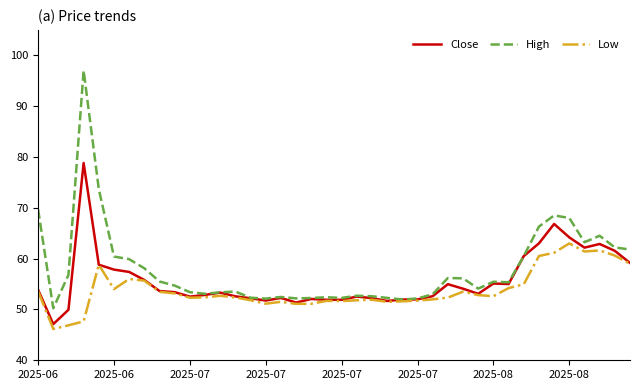

What is the difference between the maximum and minimum values in the Low series?

16.8